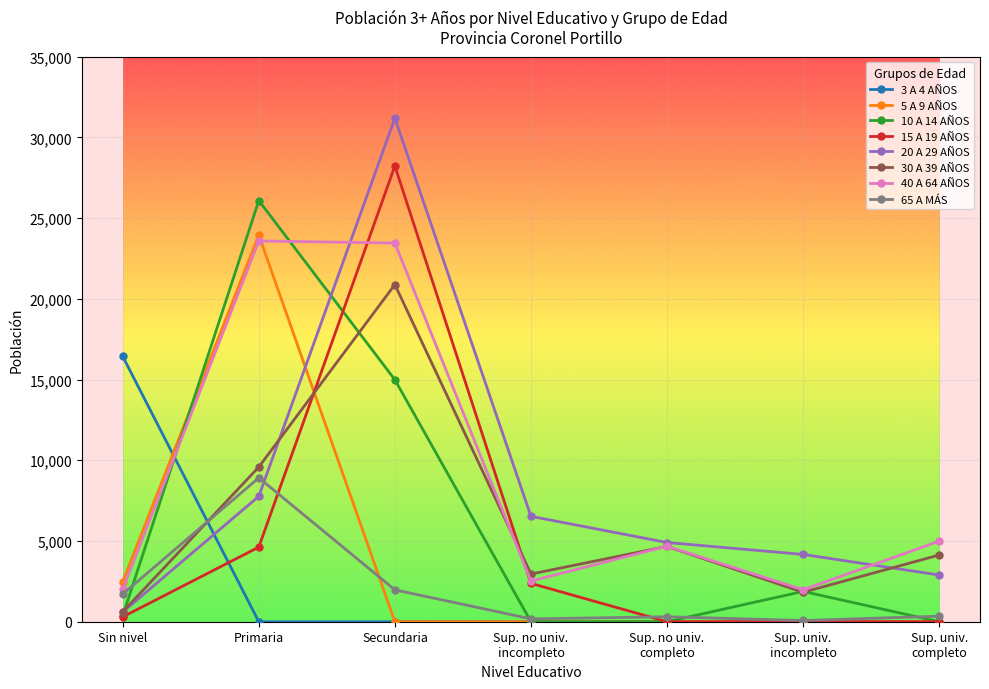

List the series in order of their peak value, highest first.

20 A 29 AÑOS, 15 A 19 AÑOS, 10 A 14 AÑOS, 5 A 9 AÑOS, 40 A 64 AÑOS, 30 A 39 AÑOS, 3 A 4 AÑOS, 65 A MÁS